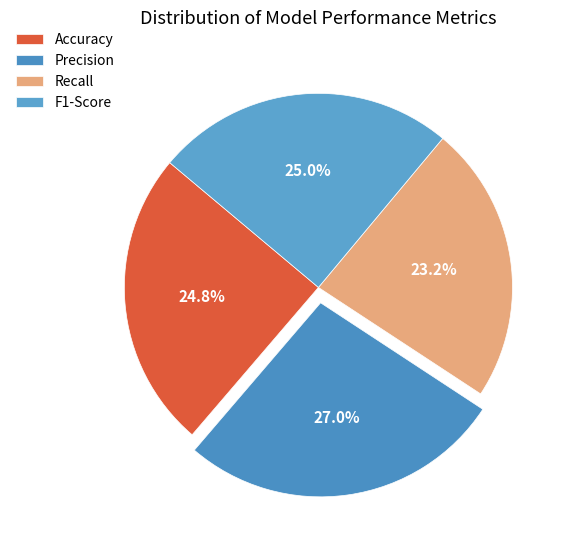

Which slice is the smallest?

Recall